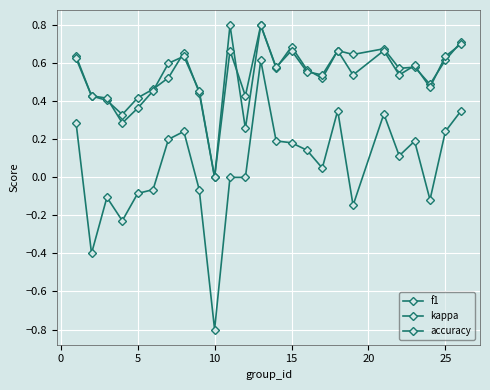

Count the number of data series in this chart.

3